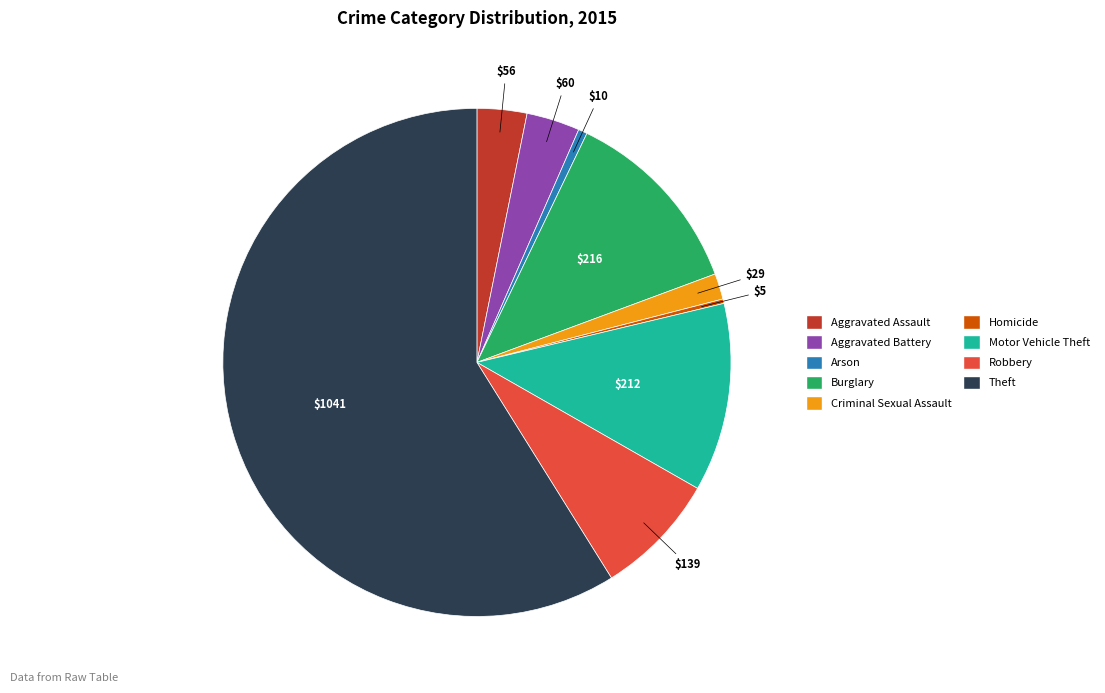

The Motor Vehicle Theft slice represents 12% of the pie. True or false?

True